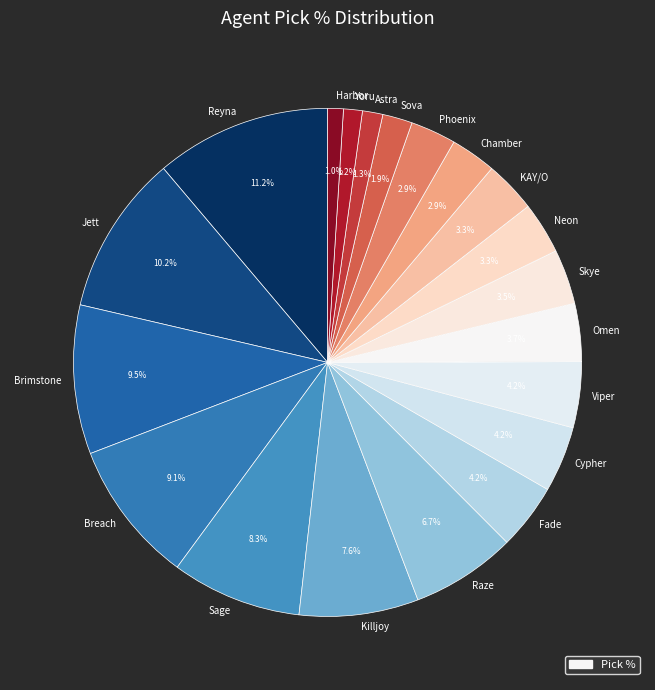

Does Viper represent more than half of the total?

No